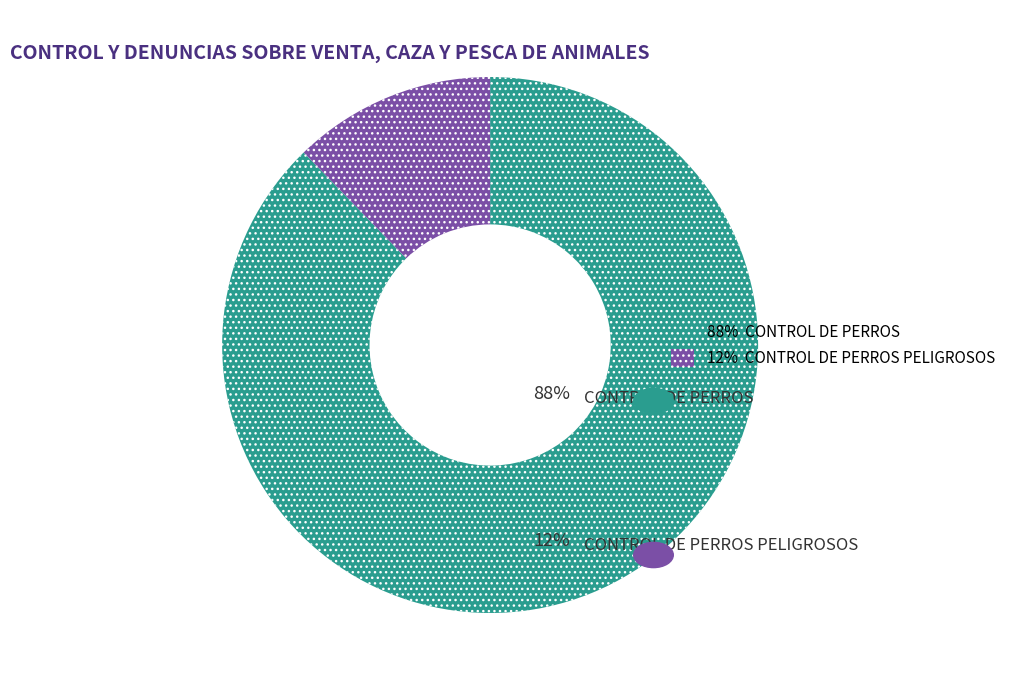

Is it true that CONTROL DE PERROS is 88% of the pie?

True